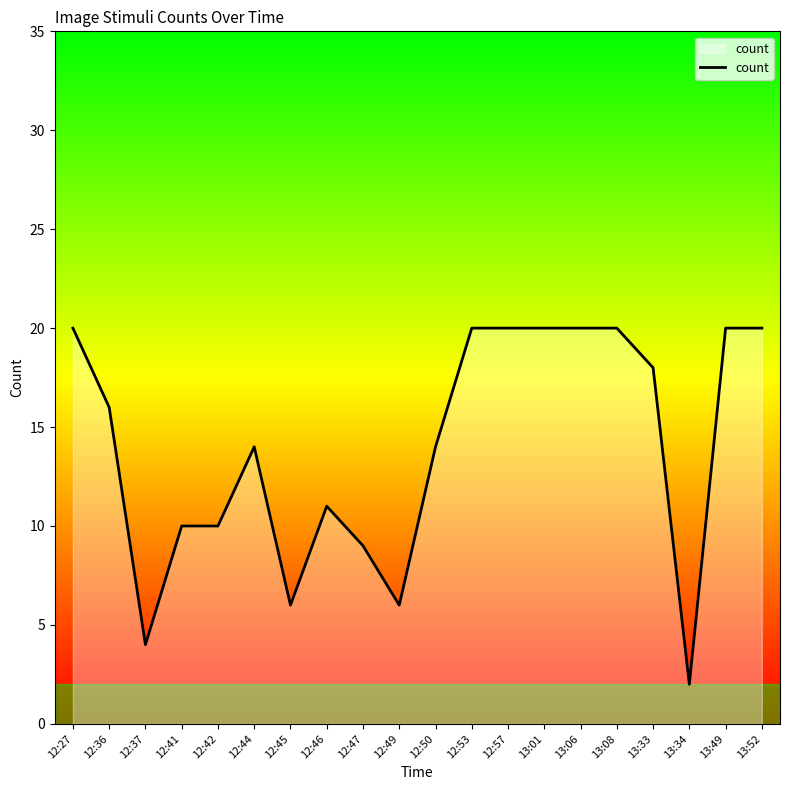

What is the difference between the values at 13:49 and 12:49?

14